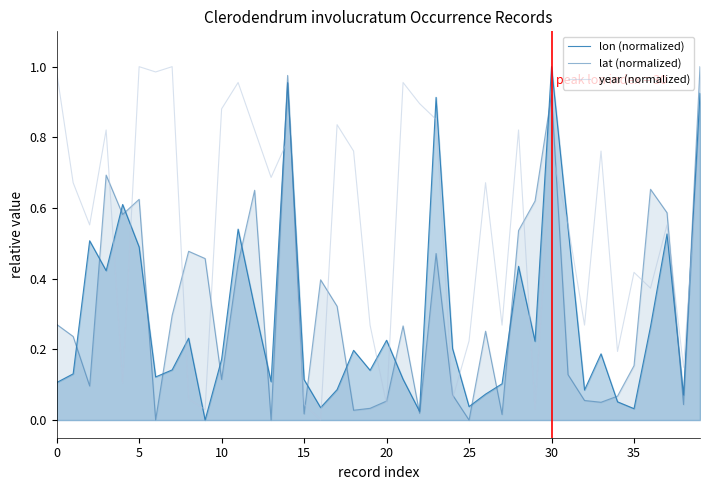

How many times do year (normalized) and lat (normalized) cross each other?

17